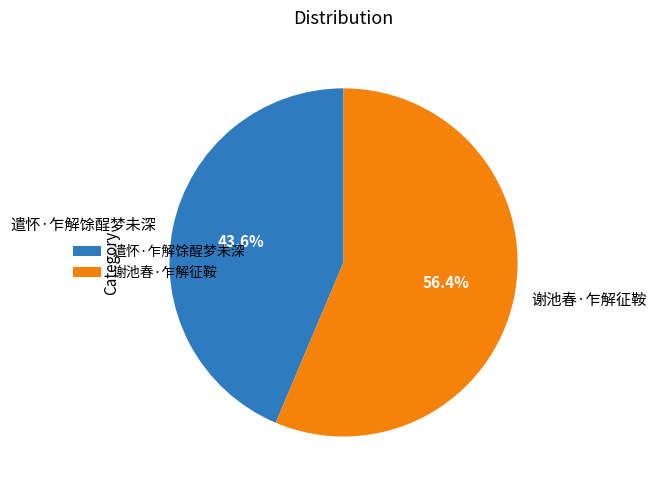

Which category has the biggest portion of the pie?

谢池春·乍解征鞍